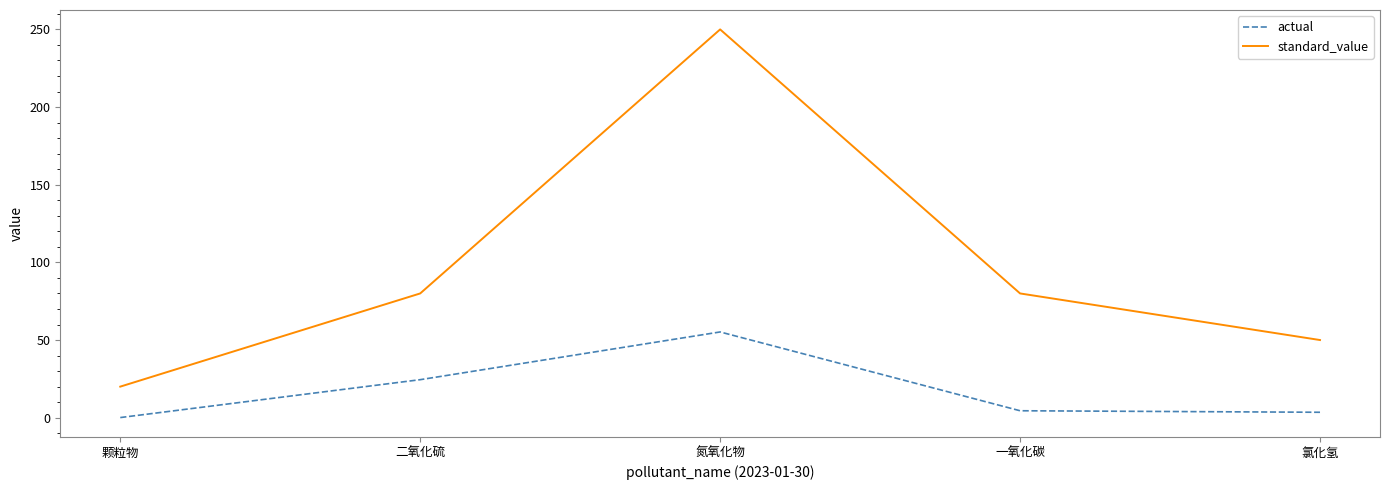

Rank the series by their maximum value, from highest to lowest.

standard_value, actual